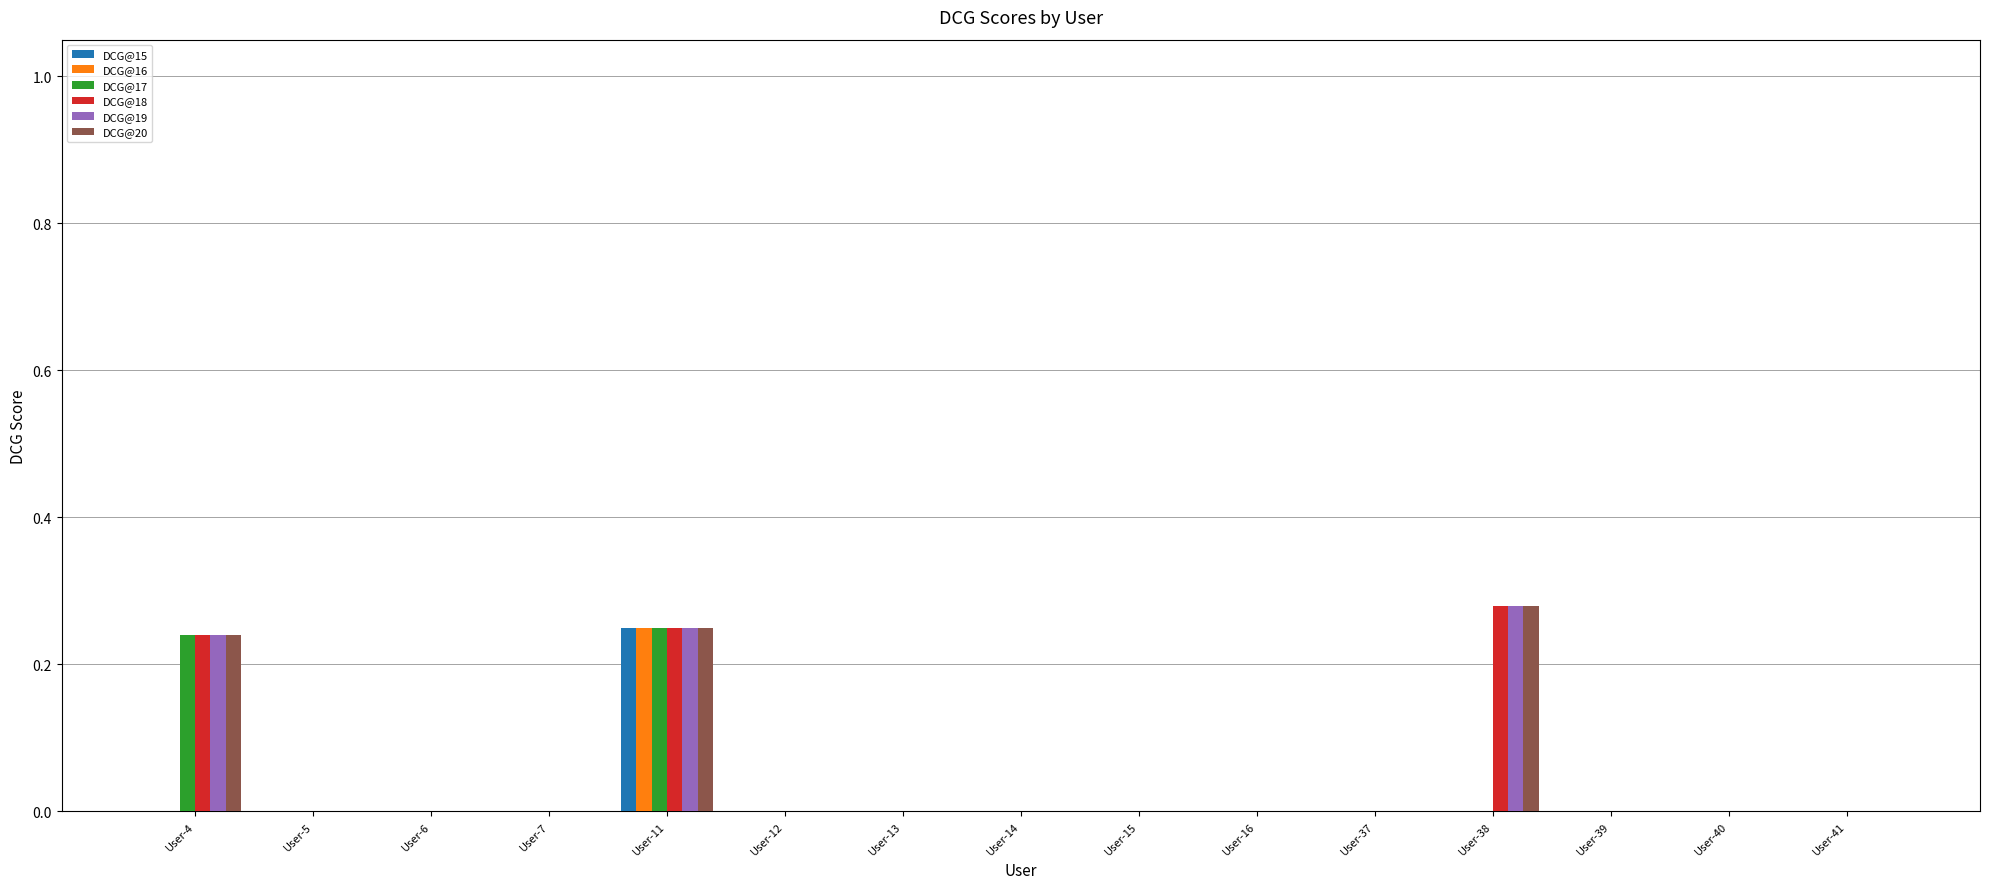

What are all the series names shown in the legend?

DCG@15, DCG@16, DCG@17, DCG@18, DCG@19, DCG@20